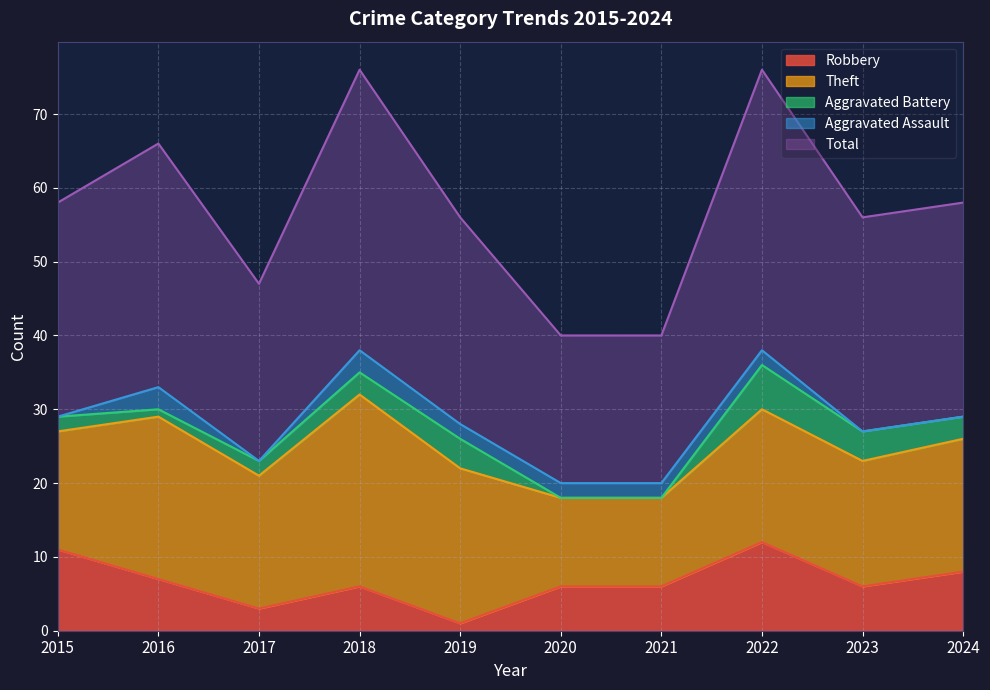

How many times do Robbery and Aggravated Battery cross each other?

2